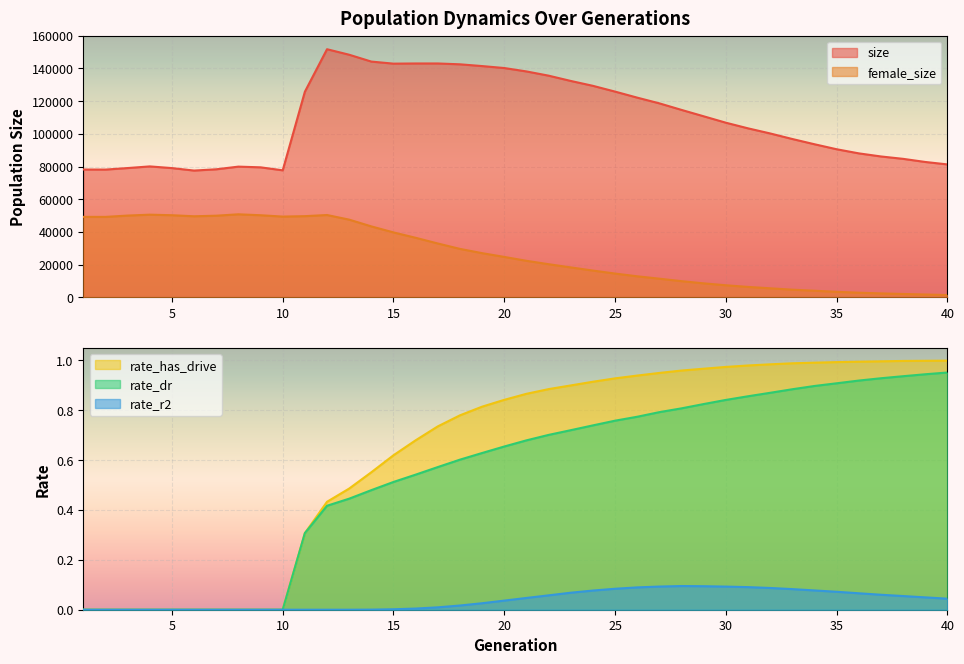

Rank the series by their maximum value, from lowest to highest.

rate_r2, rate_dr, rate_has_drive, female_size, size